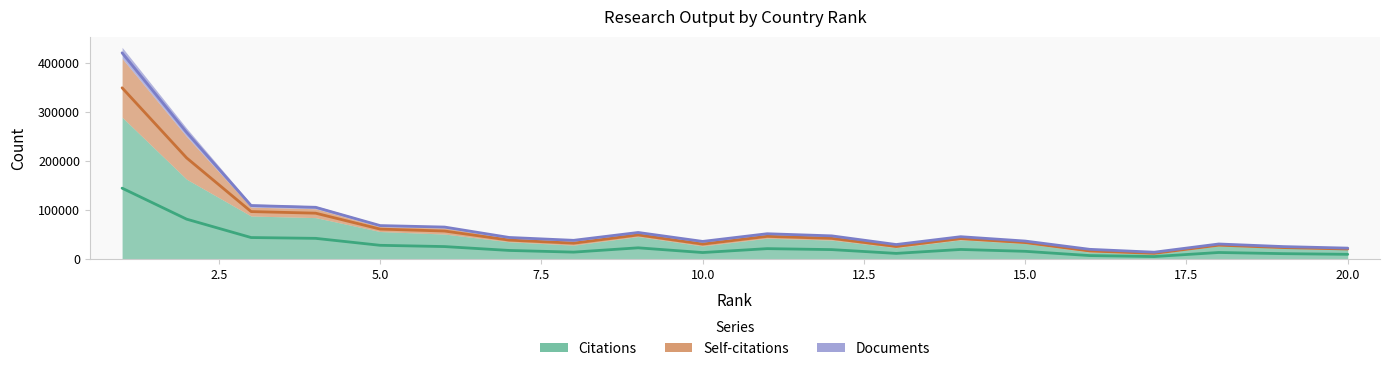

What is the difference between the maximum and minimum values in the Self-citations series?

406425.0